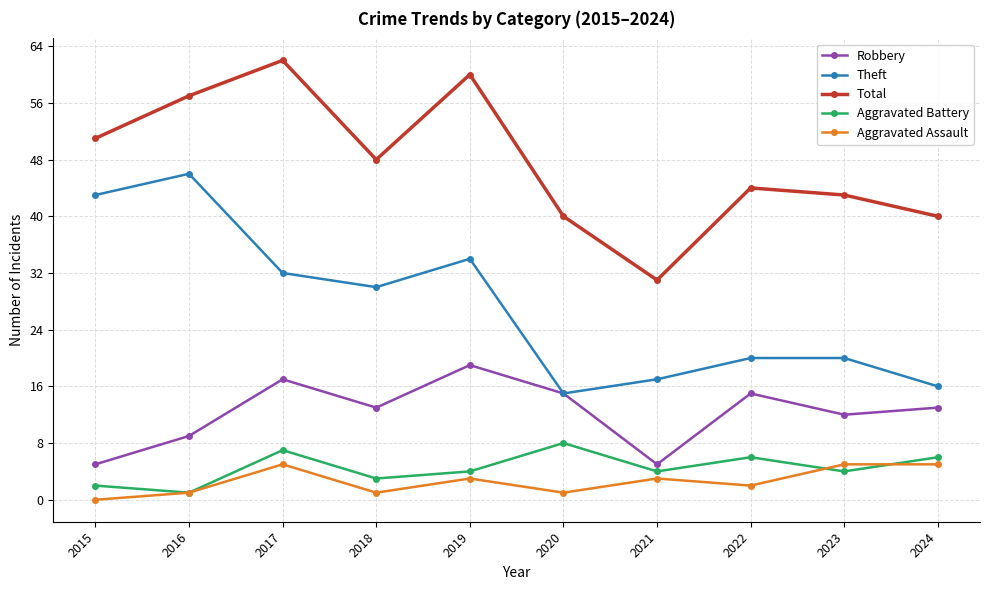

True or false: Robbery and Aggravated Assault intersect in this chart.

False